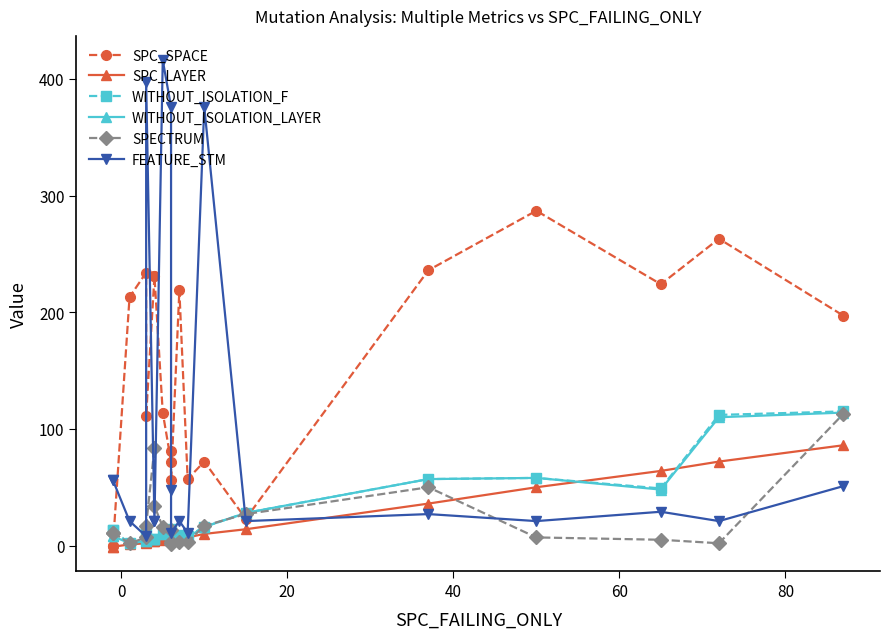

True or false: WITHOUT_ISOLATION_LAYER and SPC_LAYER intersect in this chart.

True